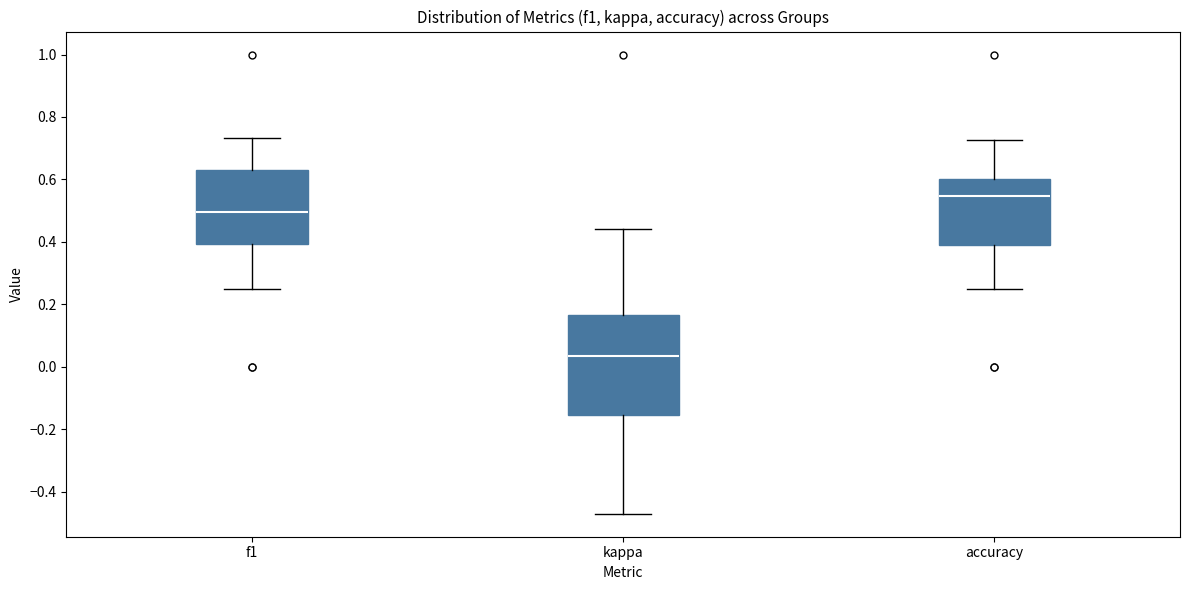

Which box has the highest median line?

accuracy